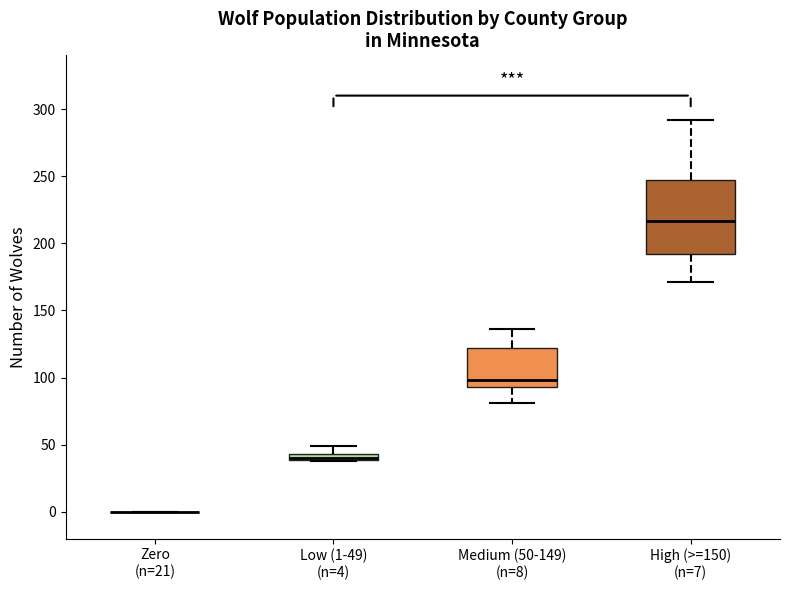

Comparing the boxes themselves (not the whiskers), which one is the tallest?

High (>=150) (n=7)